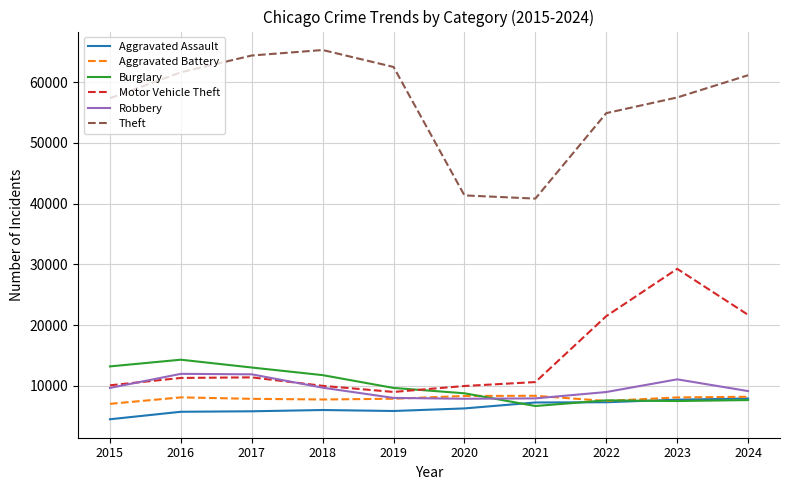

True or false: Motor Vehicle Theft and Theft intersect in this chart.

False